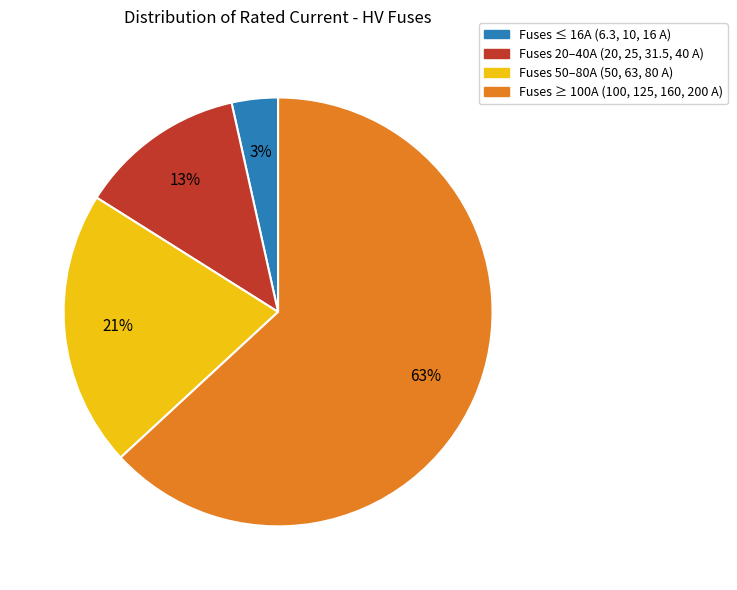

To the nearest percent, what is the difference between the largest and smallest slice percentages?

60%